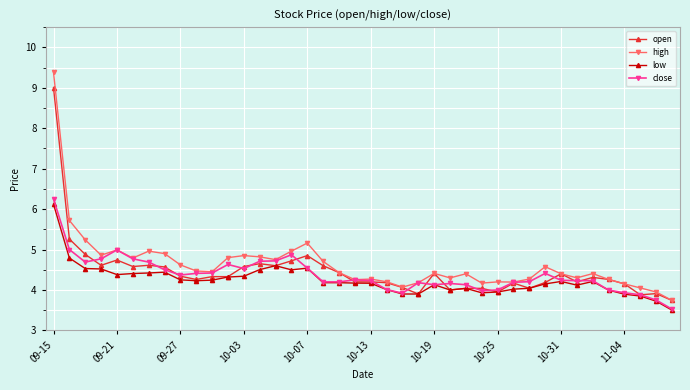

True or false: low has more than 0 interior local peaks.

True